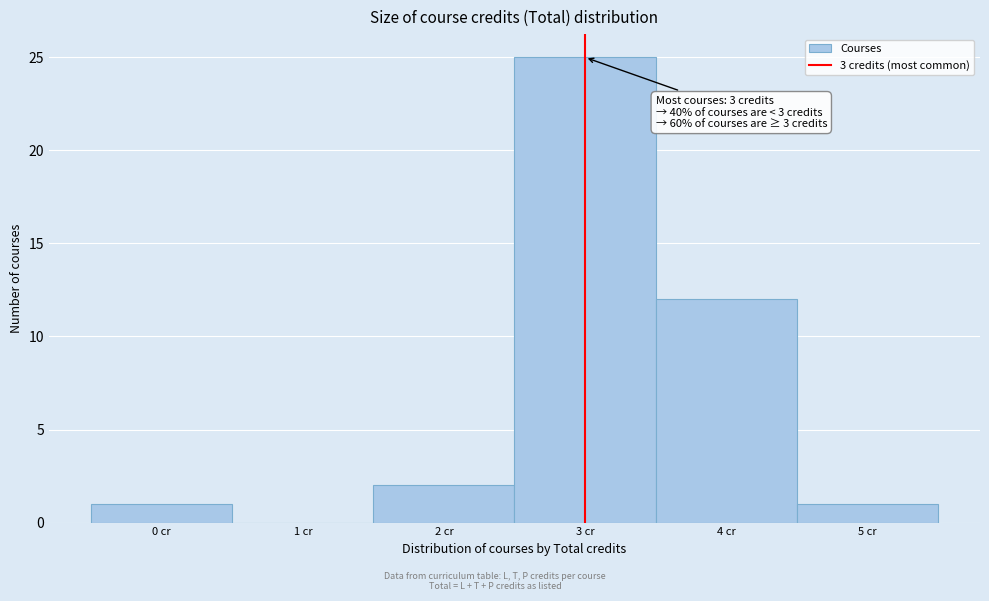

Over which range of the x-axis is the bar tallest?

2.5 to 3.5